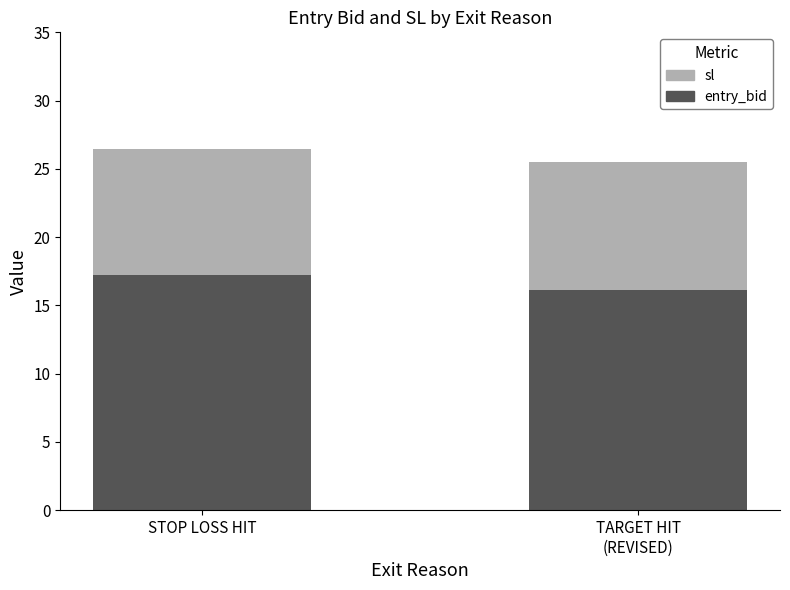

What is the average value of the entry_bid series?

16.7